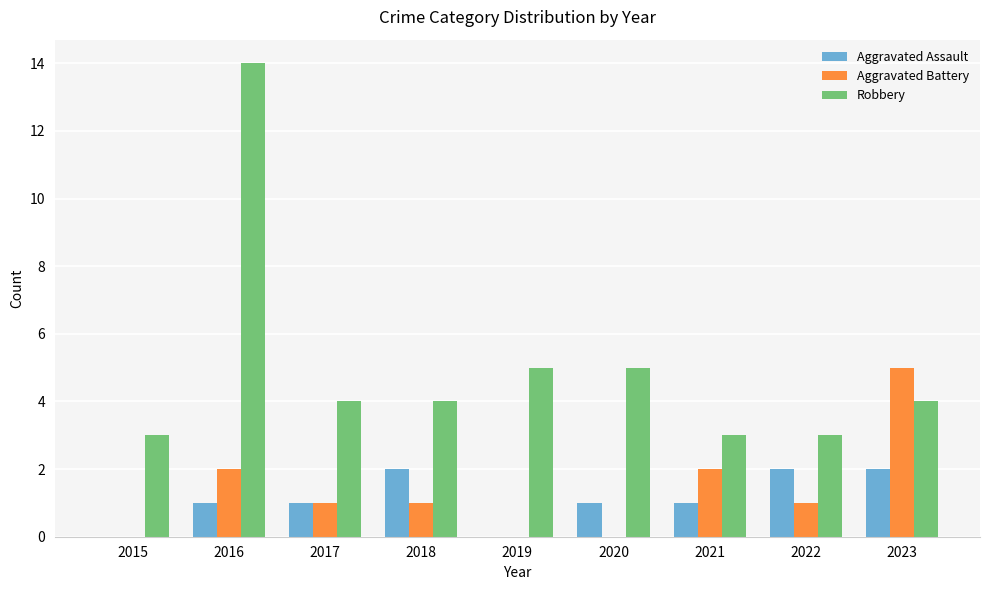

Reading right to left, what are all the values shown in this chart?

Aggravated Assault: 2	2	1	1	0	2	1	1	0
Aggravated Battery: 5	1	2	0	0	1	1	2	0
Robbery: 4	3	3	5	5	4	4	14	3